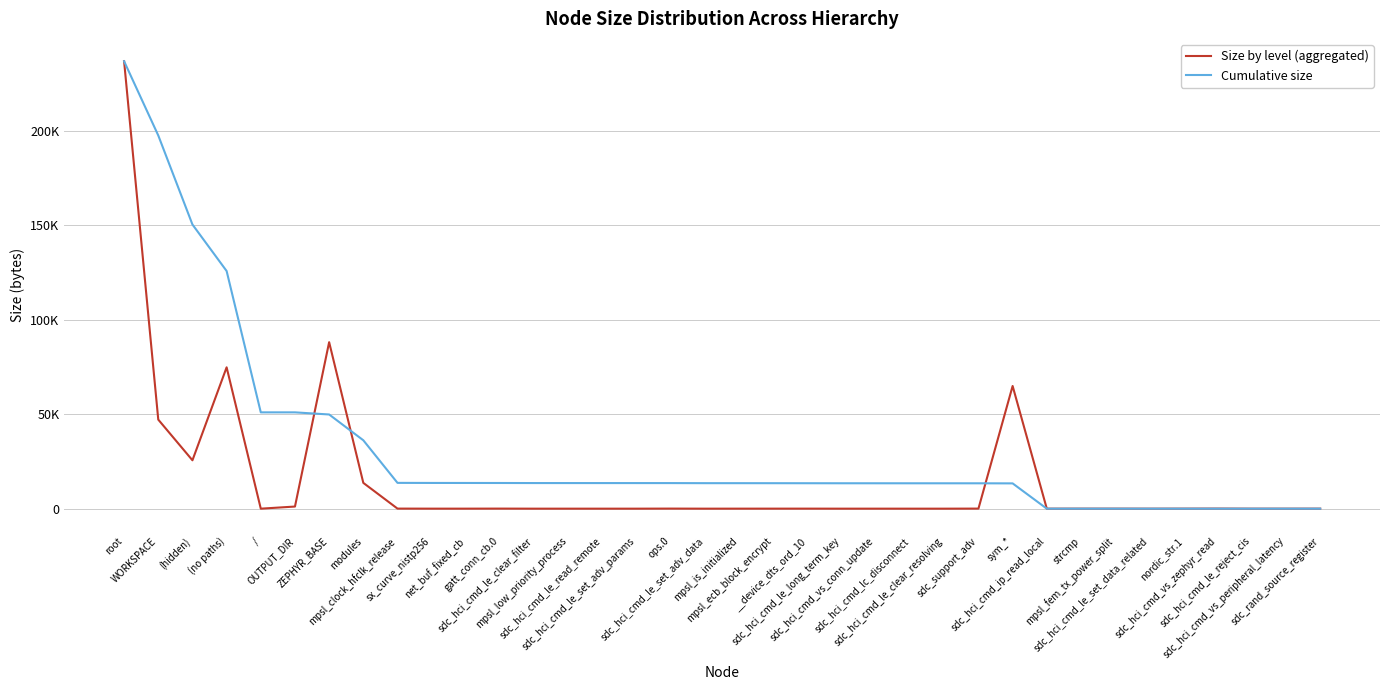

What is the label of the 23rd point from the left?

sdc_hci_cmd_vs_conn_update